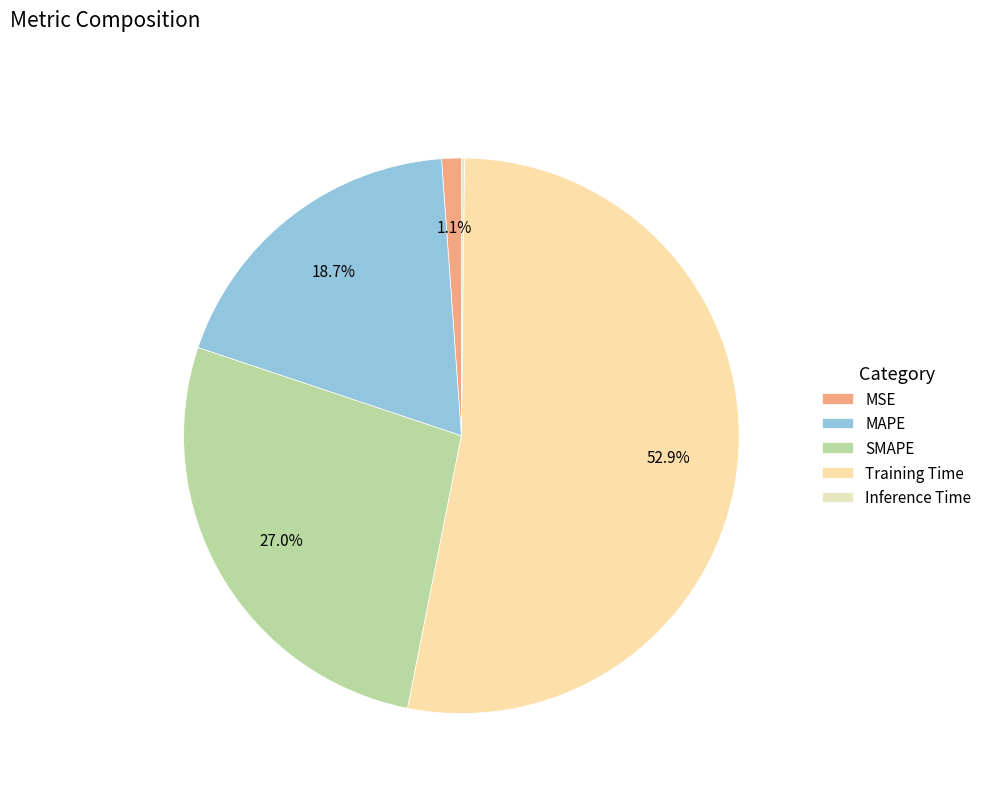

Count the number of slices in the pie.

5